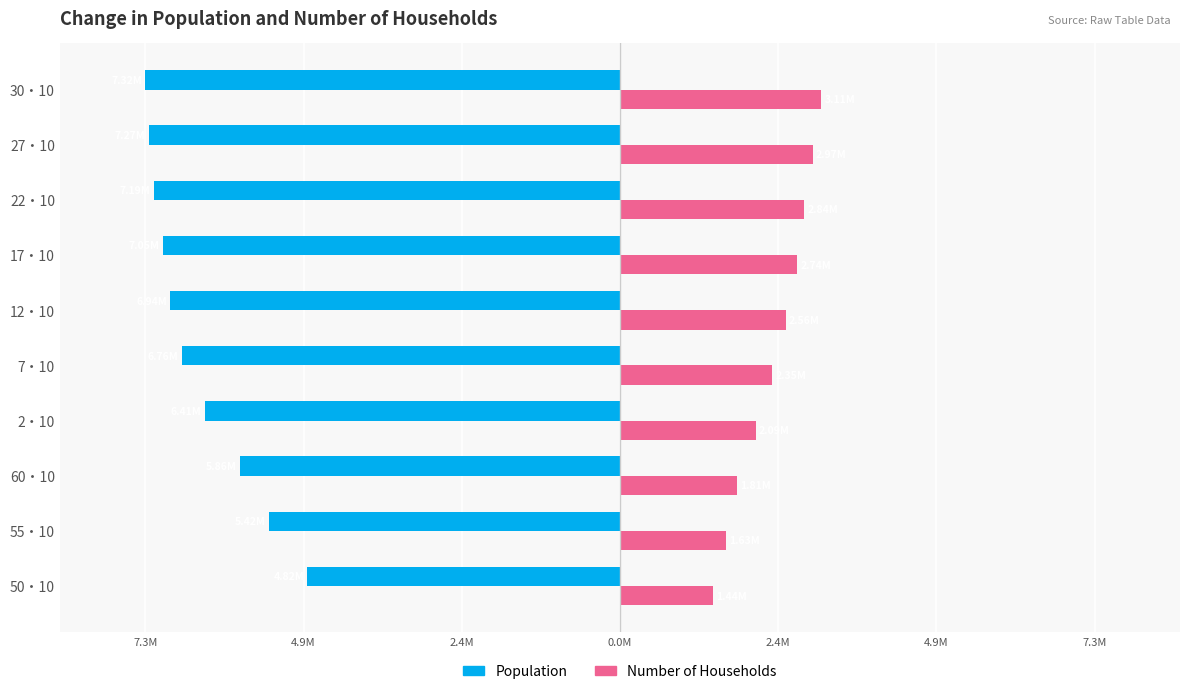

What are all the series names shown in the legend?

Population, Number of Households